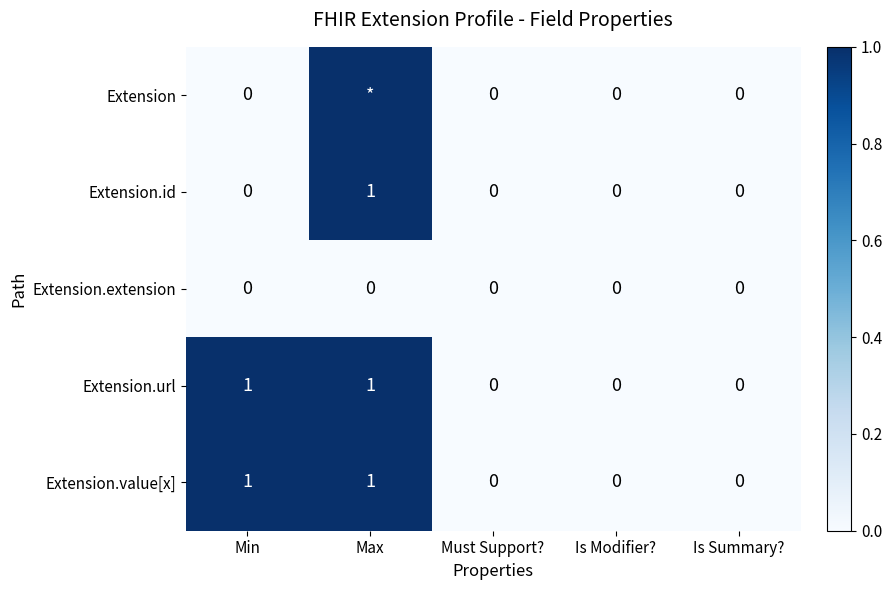

At which category is the sum across all series the highest?

Max